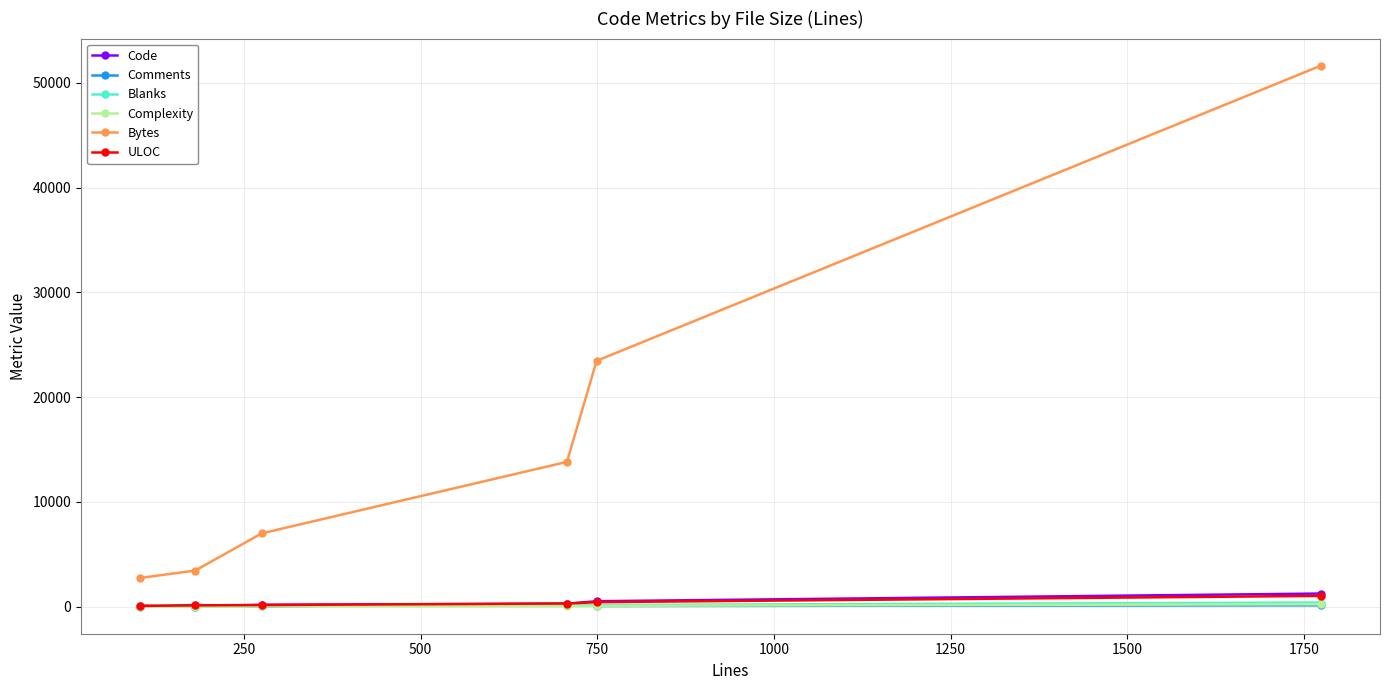

What is the greatest value displayed?

51646